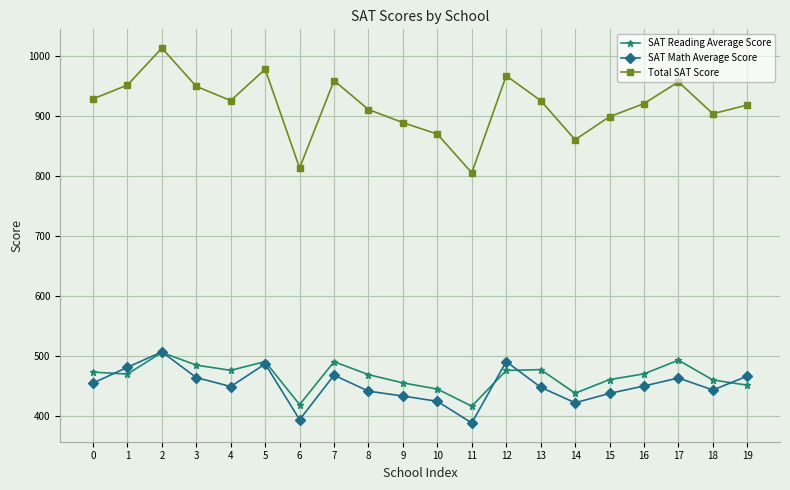

True or false: Total SAT Score has more than 1 interior local peaks.

True